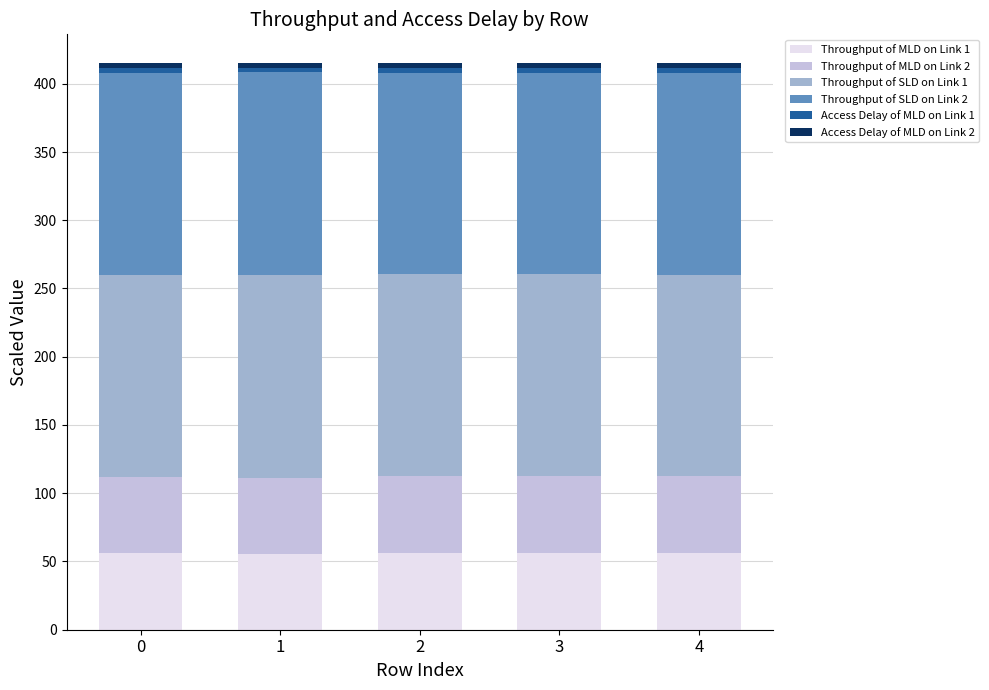

The value of Throughput of MLD on Link 1 at 4 is 93.0. True or false?

False